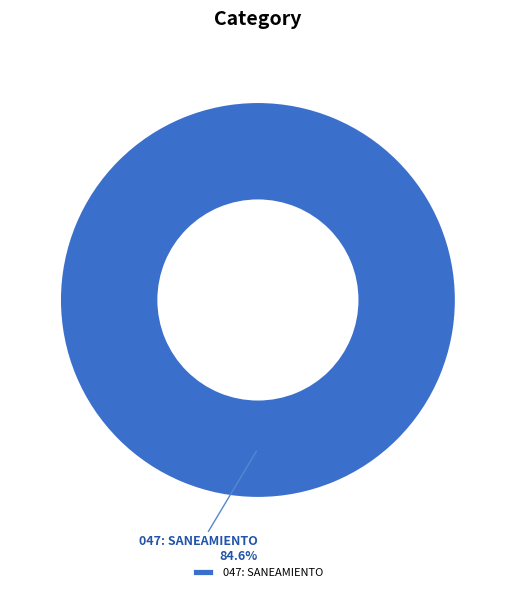

True or false: 048: PROTECCION DEL MEDIO AMBIENTE accounts for 0% of the total.

True